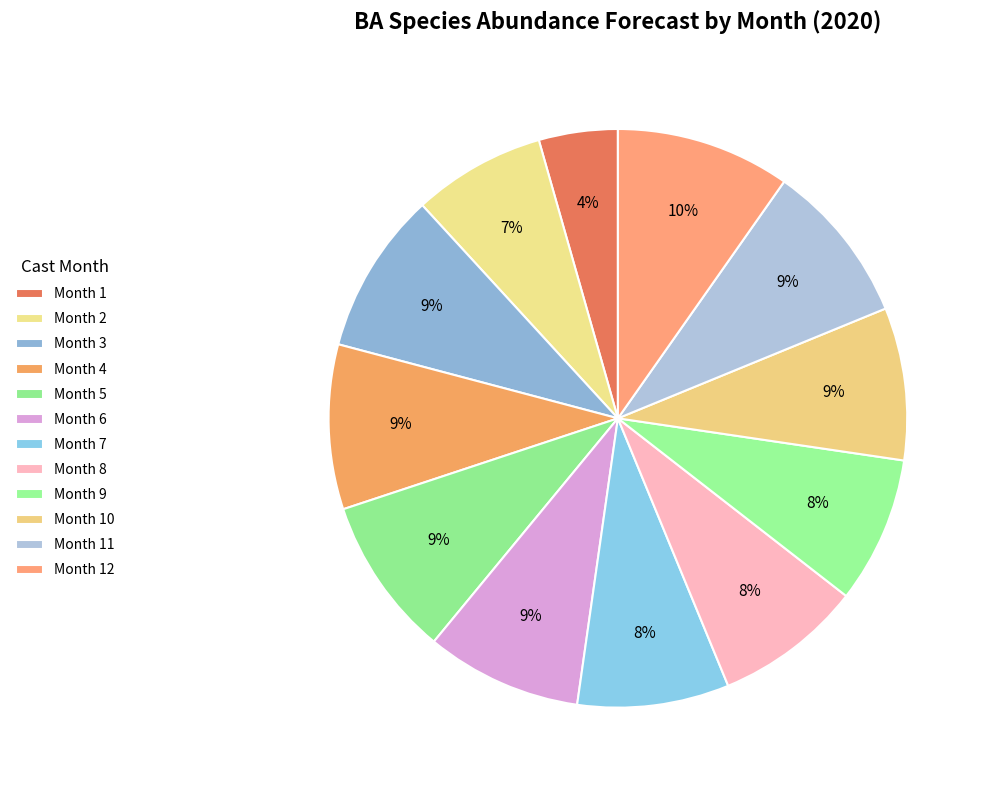

How many segments does this pie chart have?

12